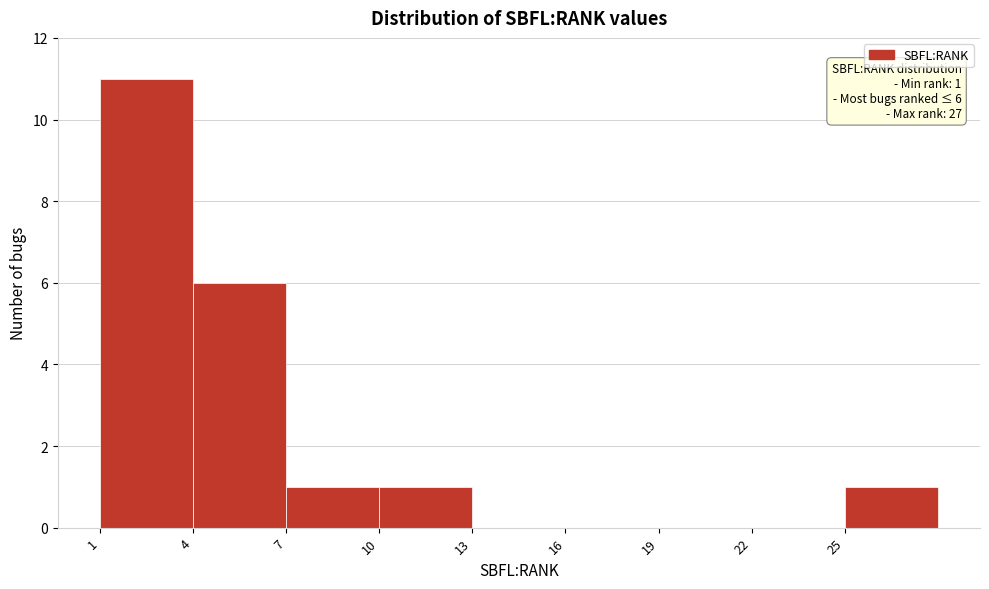

Which range on the x-axis has the tallest bar?

1 to 4